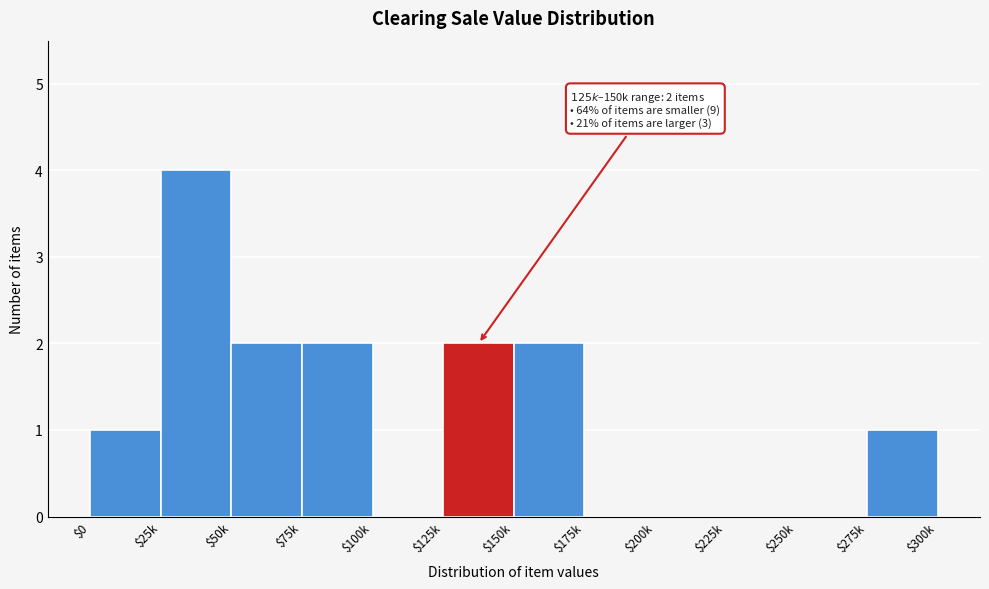

Is it true that the value at $150k is 2?

True